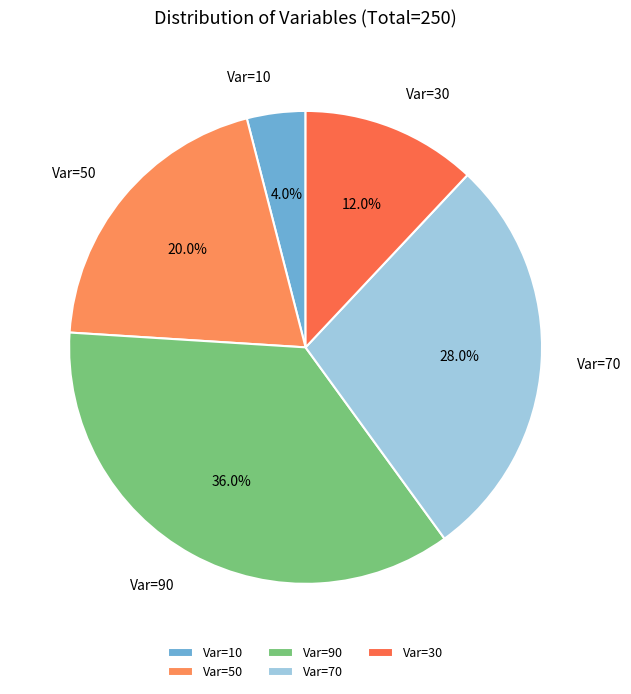

Which slice is the largest?

Var=90